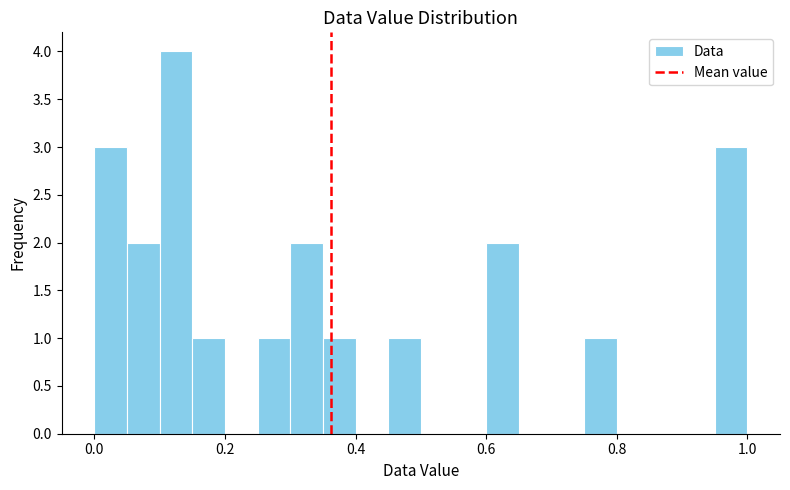

Around what value on the x-axis is the tallest bar? Give the approximate position of its centre, as read against the axis.

0.12